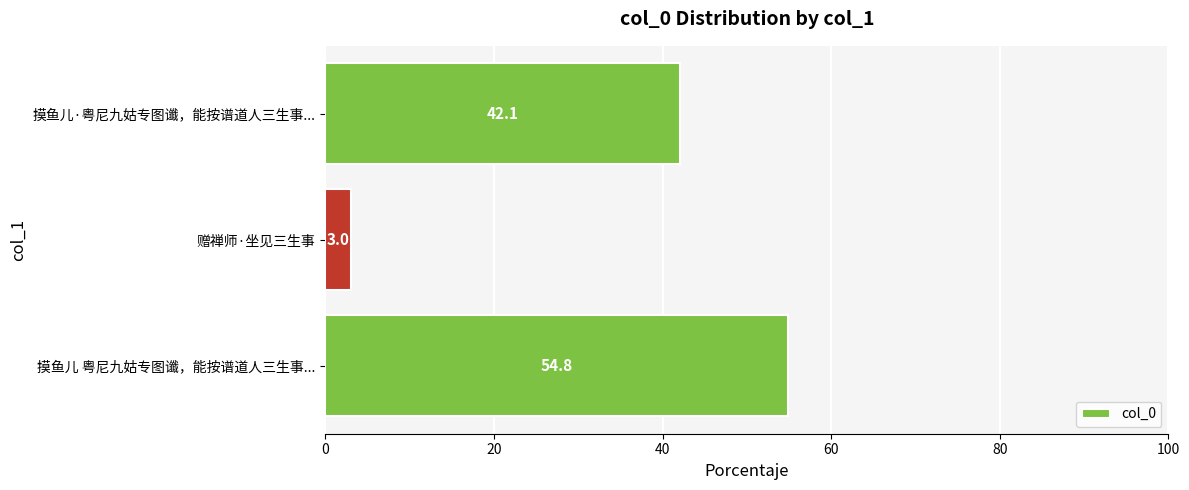

The value at 摸鱼儿·粤尼九姑专图谶，能按谱道人三生事... is 42.1. True or false?

True